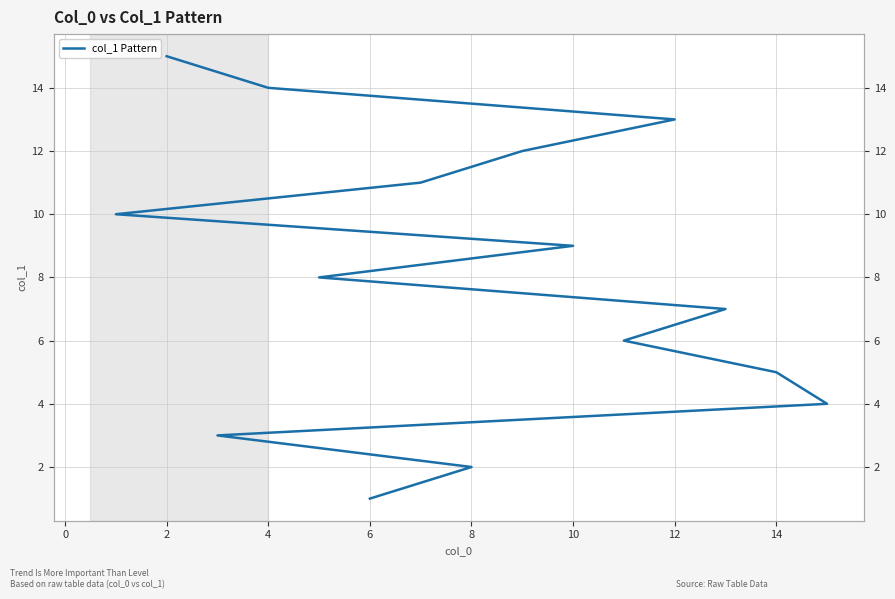

What is the difference between the second highest and minimum values?

13